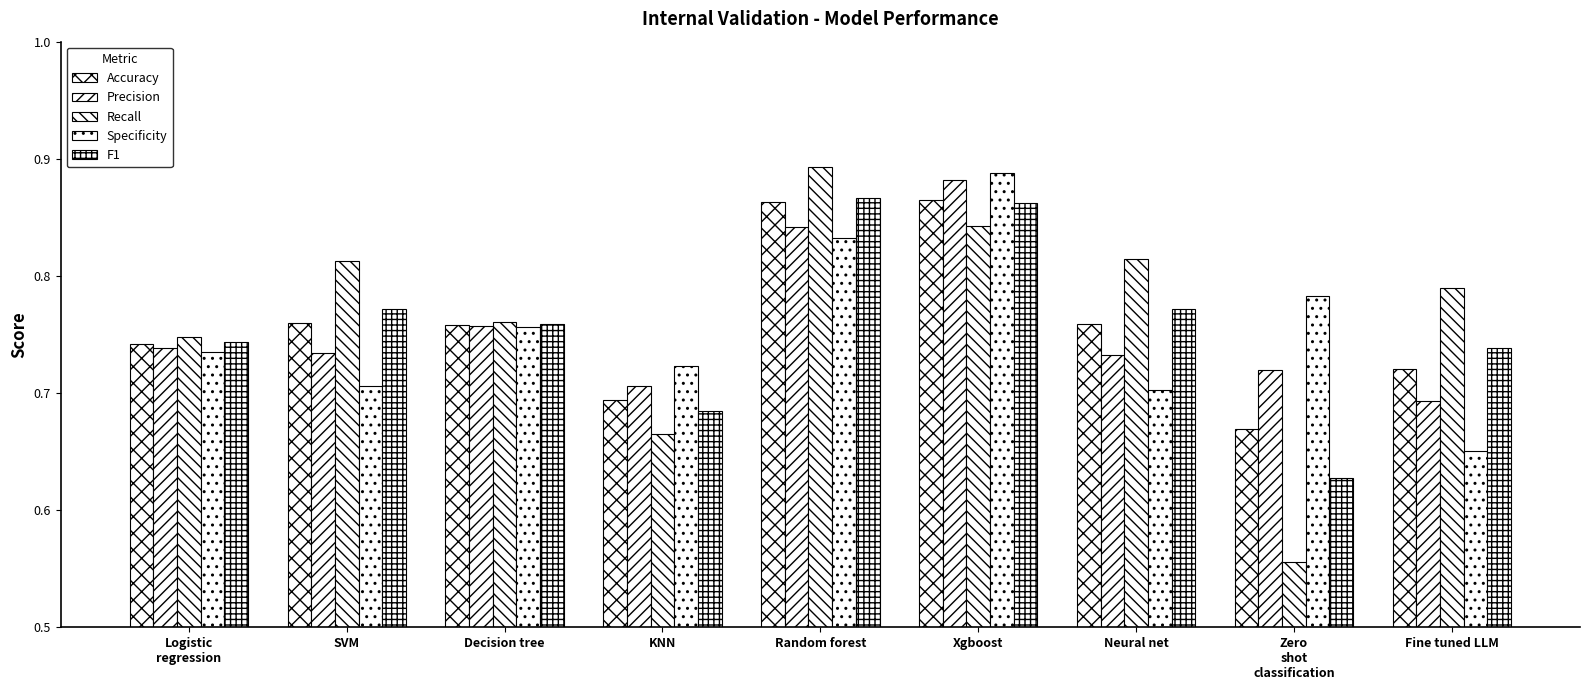

Between Logistic
regression and Neural net, which series saw the biggest shift?

Recall